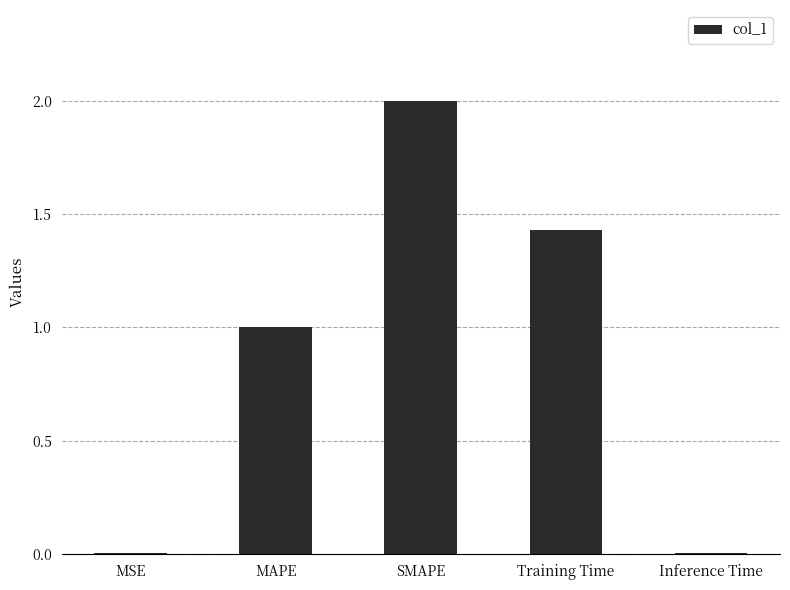

What is the sum of the values at Training Time and MAPE?

2.4